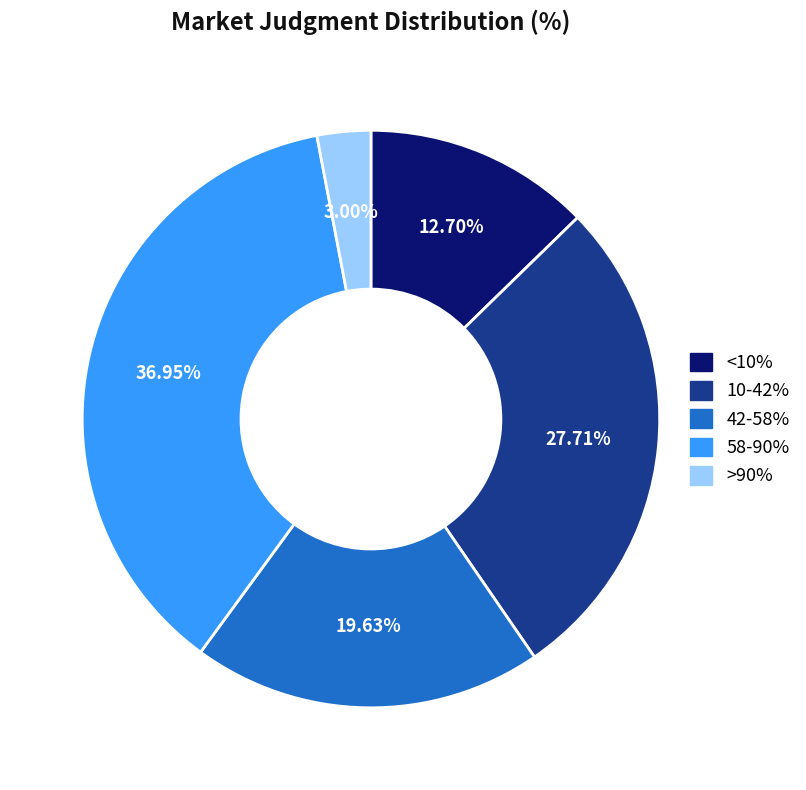

True or false: 42-58% accounts for 6% of the total.

False